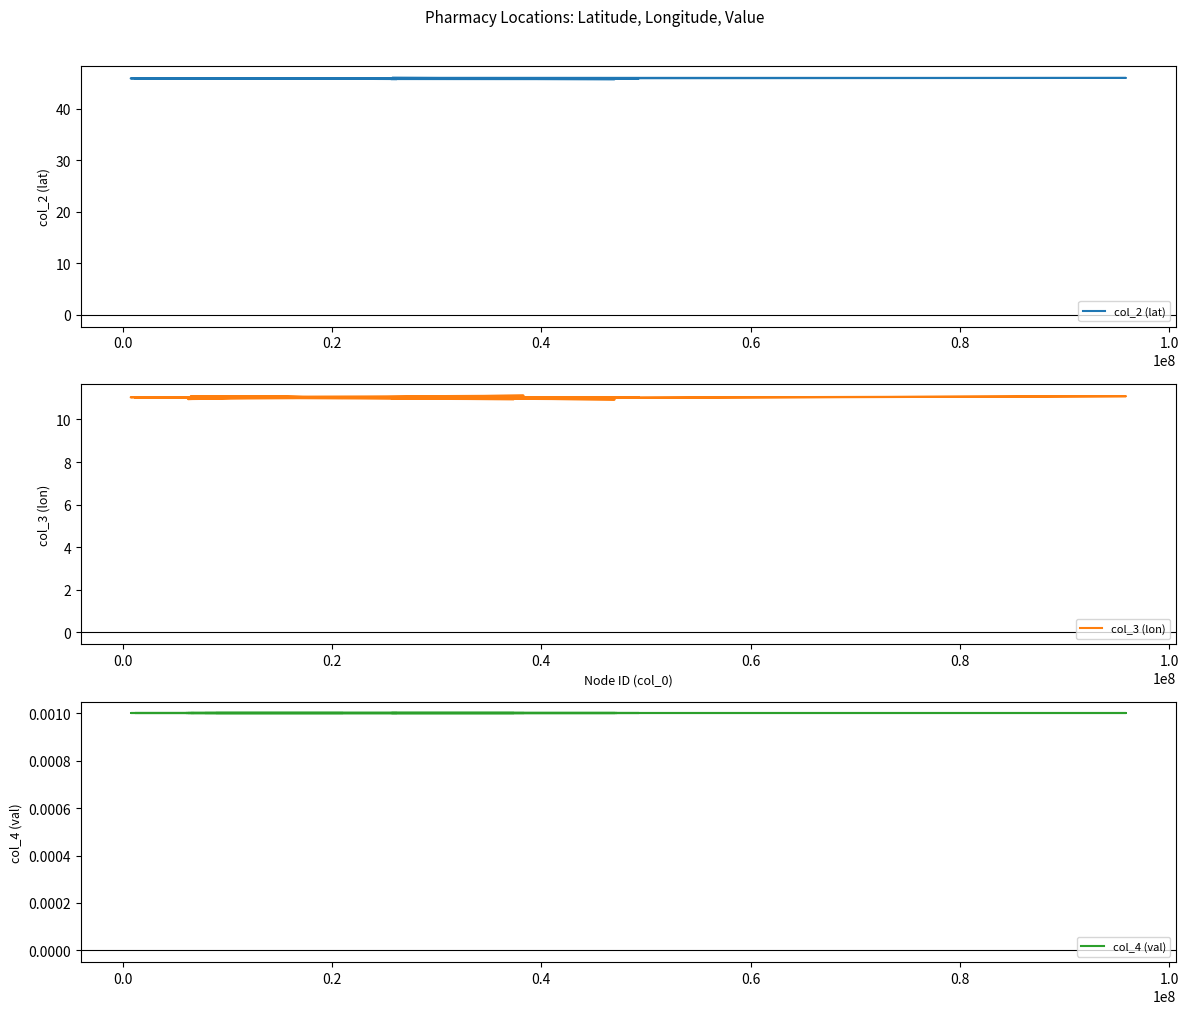

Reading right to left, transcribe all the data shown in this chart.

col_2 (lat): 45.9	45.9	45.9	45.9	45.9	45.8	45.8	45.7	45.9	45.9	46.0	46.0	45.9	45.9	45.9	45.9	45.8	45.8	45.9	45.8	45.9	45.9	45.9	45.9	45.9	45.9	45.9
col_3 (lon): 11.0	11.1	11.1	11.0	11.0	11.0	11.0	10.9	11.1	11.0	11.1	11.0	11.0	11.0	11.0	11.1	11.0	11.1	11.0	11.0	11.0	11.0	11.0	11.0	11.0	11.0	11.0
col_4 (val): 0.0	0.0	0.0	0.0	0.0	0.0	0.0	0.0	0.0	0.0	0.0	0.0	0.0	0.0	0.0	0.0	0.0	0.0	0.0	0.0	0.0	0.0	0.0	0.0	0.0	0.0	0.0